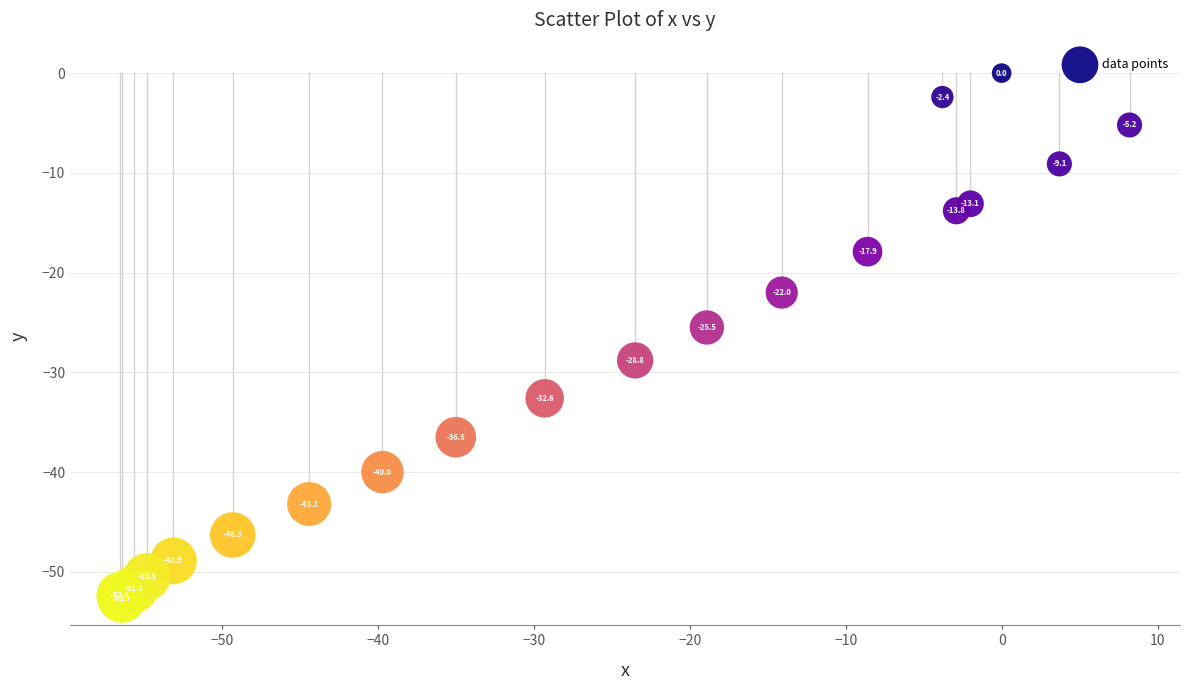

What Y value in the scatter plot is closest to -26?

-25.5